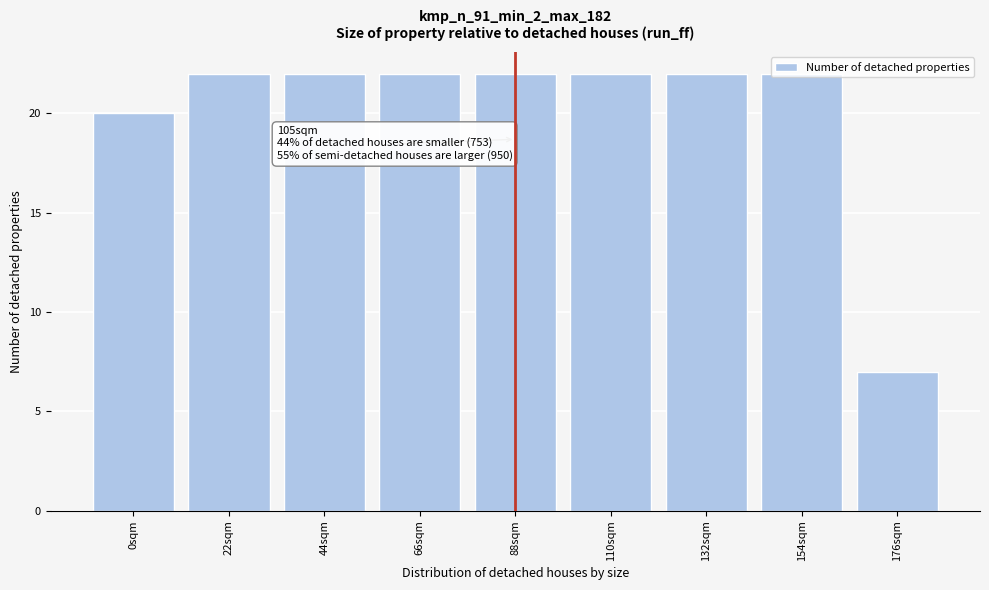

What is the average value?

20